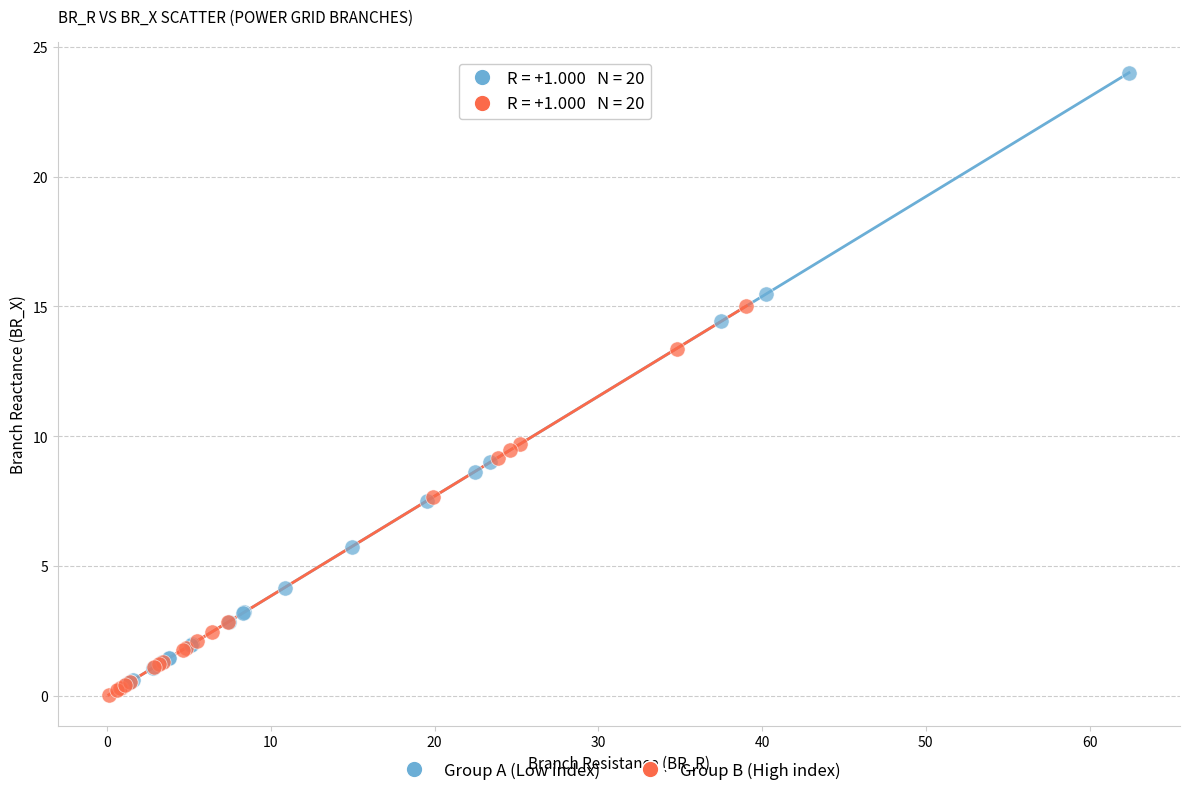

Which series reaches the maximum Y coordinate?

Group A (Low index)